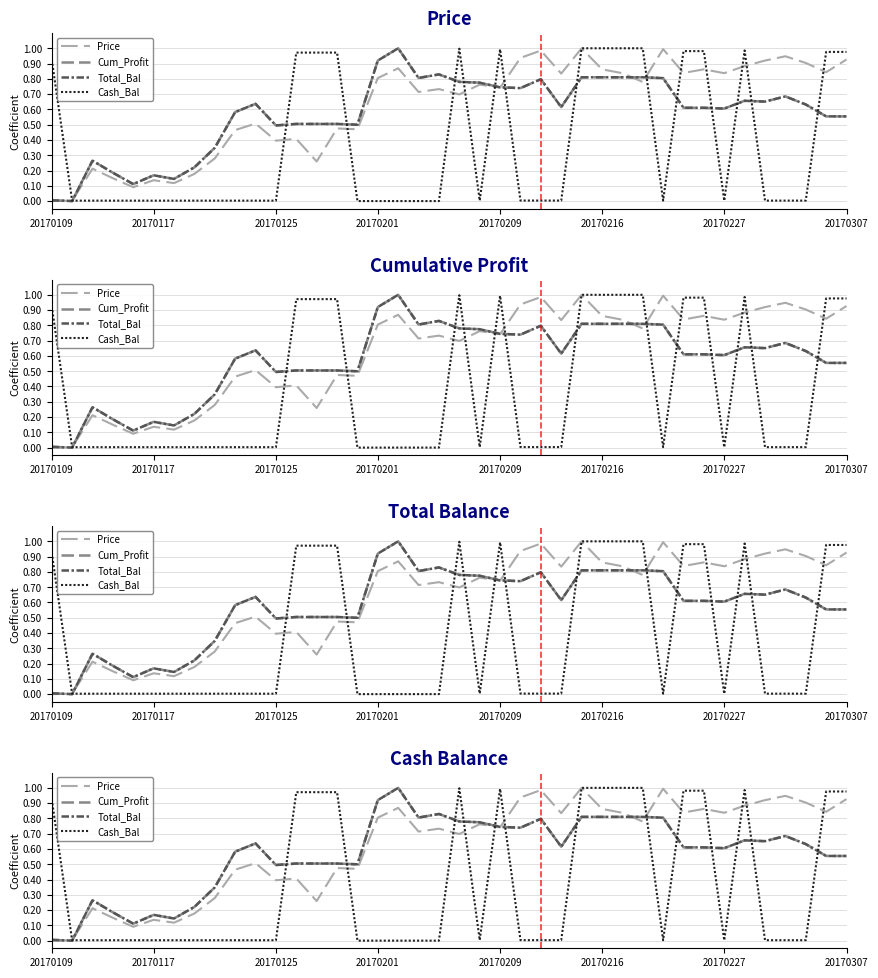

What is the difference between the maximum and second lowest values in the Cum_Profit series?

1.0